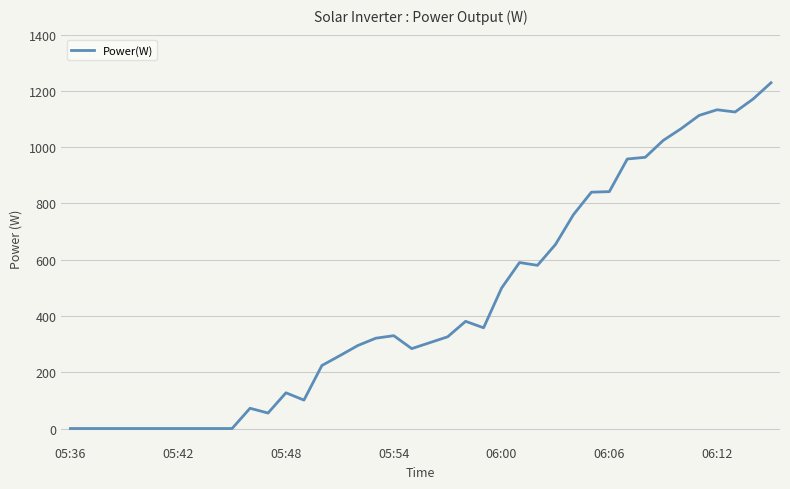

What is the greatest value displayed?

1229